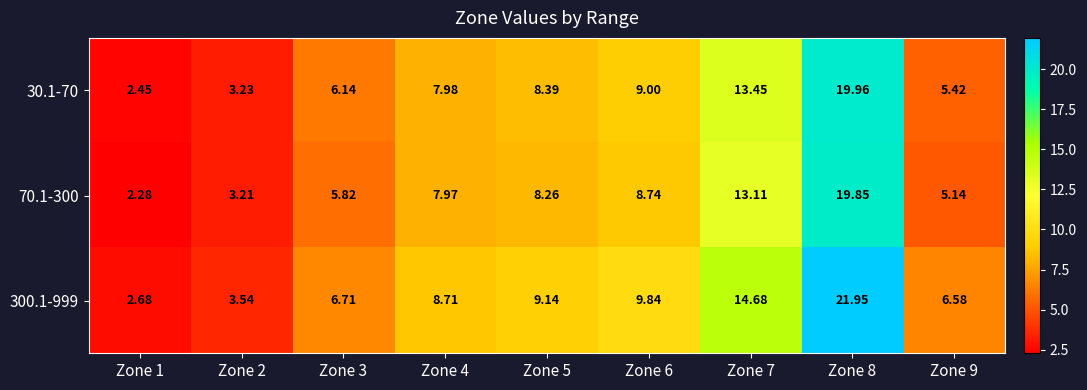

Is the value of 30.1-70 at Zone 9 greater than the value of 300.1-999 at Zone 4?

No